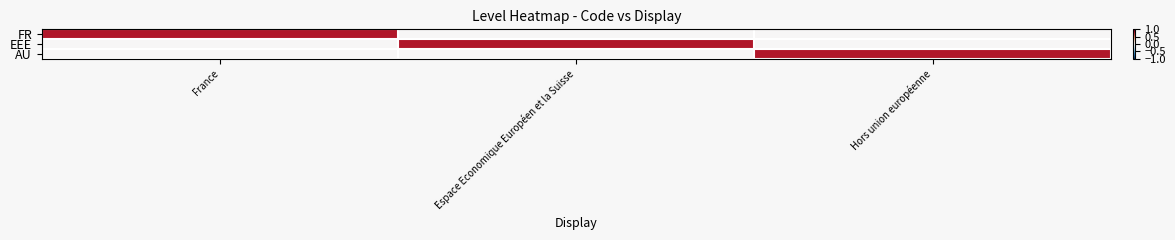

Count the number of categories in the chart.

3